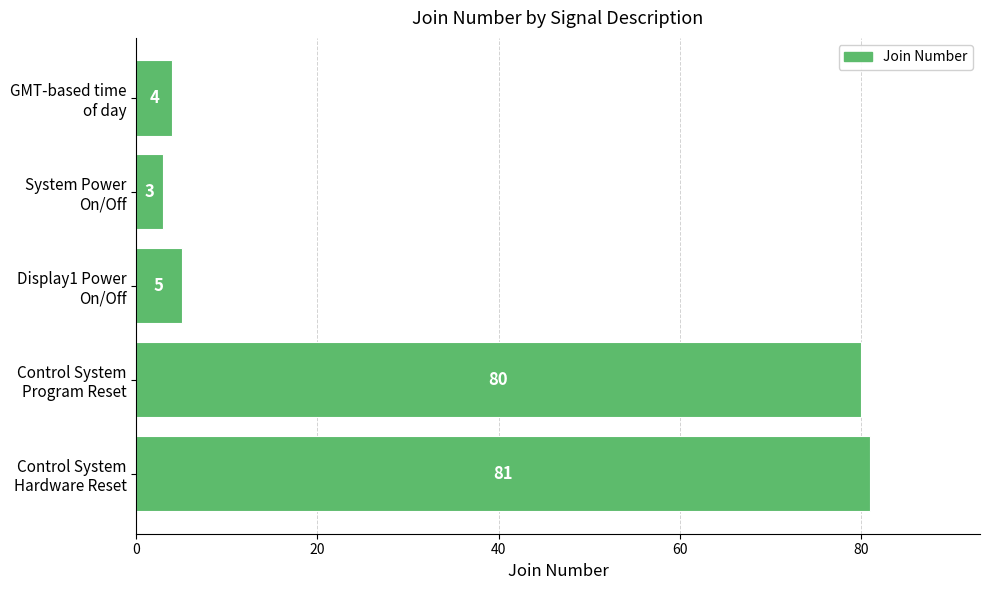

What is the sum of all values?

173